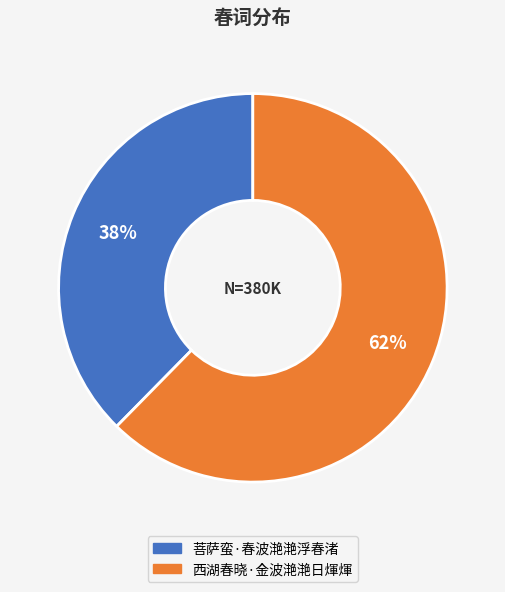

Which has a higher value, 菩萨蛮·春波滟滟浮春渚 or 西湖春晓·金波滟滟日煇煇?

西湖春晓·金波滟滟日煇煇